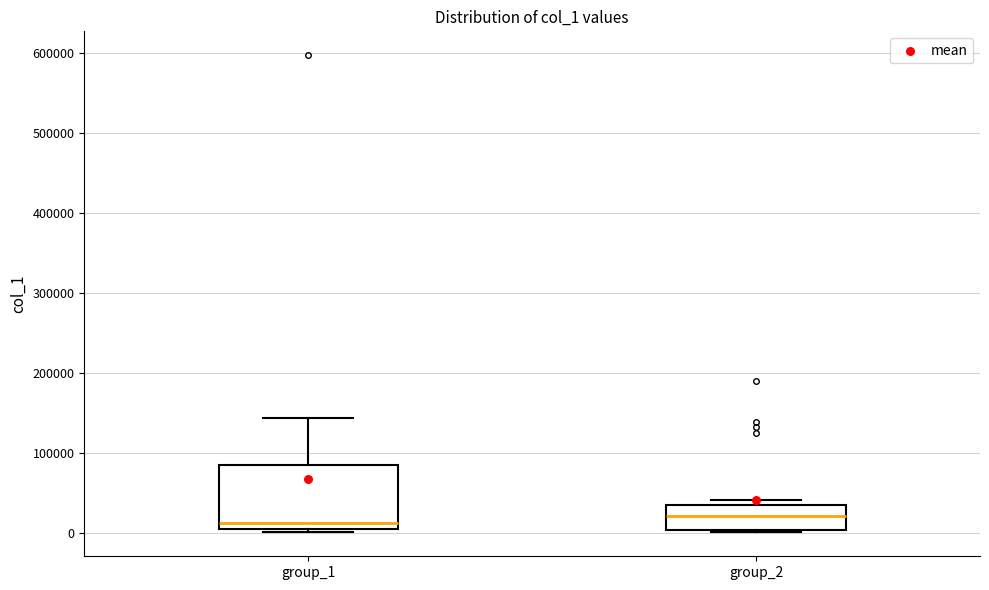

Reading left to right, transcribe this box plot: for each box, give where its median line is, the range the box spans, and where its two whiskers end, as read against the y-axis. The values are not printed on the chart, so give them approximately, as read against the axis.

group_1: median 10000, box 0 to 80000, whiskers 0 (just below the box's lower edge) to 140000
group_2: median 20000, box 0 to 30000, whiskers 0 to 40000